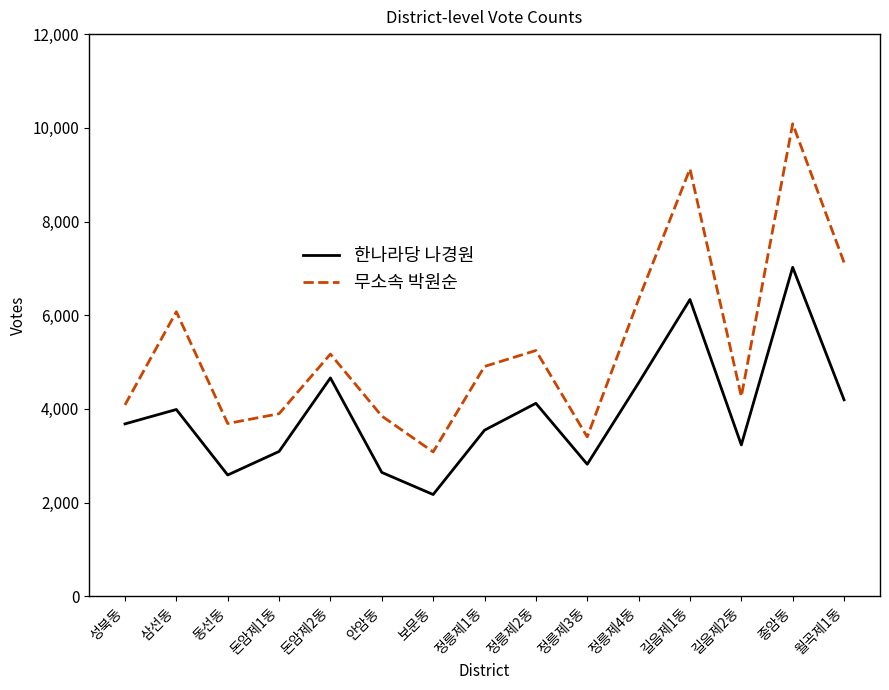

What is the maximum value shown in the chart?

10085